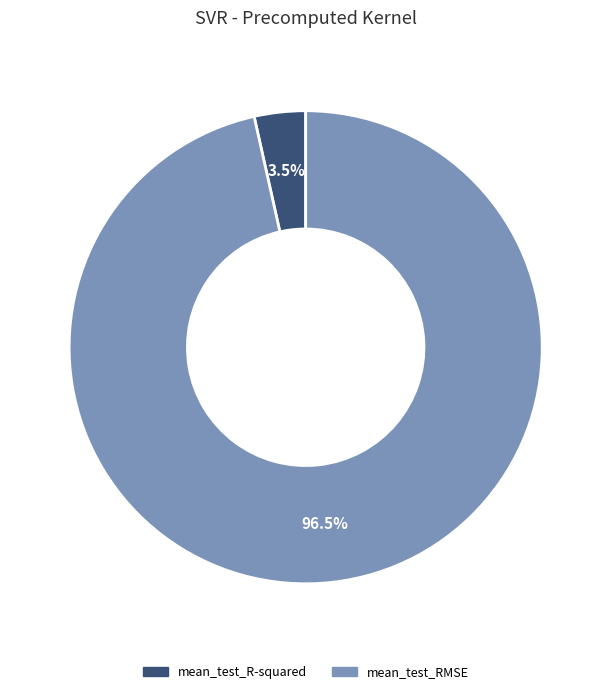

To the nearest percent, what is the combined percentage of mean_test_RMSE and mean_test_R-squared?

100%